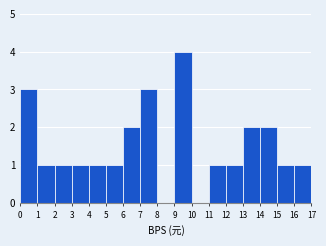

Reading left to right, list every bar in this chart as the range it spans on the x-axis followed by its height. The values are not printed on the chart, so give them approximately, as read against the axis.

0 to 1: 3
1 to 2: 1
2 to 3: 1
3 to 4: 1
4 to 5: 1
5 to 6: 1
6 to 7: 2
7 to 8: 3
8 to 9: 0
9 to 10: 4
10 to 11: 0
11 to 12: 1
12 to 13: 1
13 to 14: 2
14 to 15: 2
15 to 16: 1
16 to 17: 1